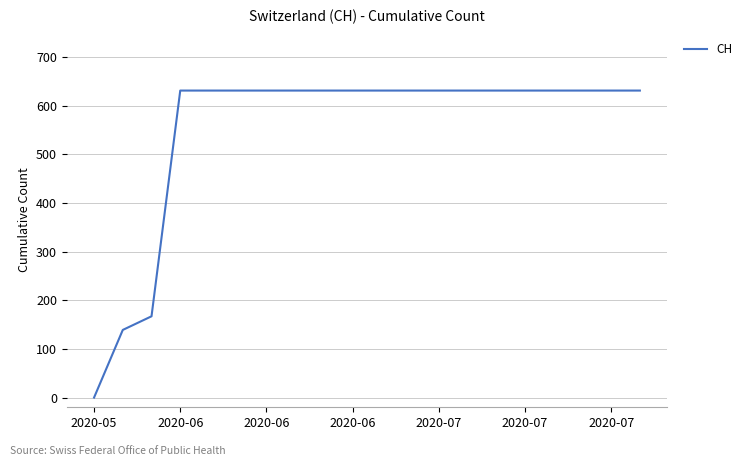

How many series are shown in this chart?

1